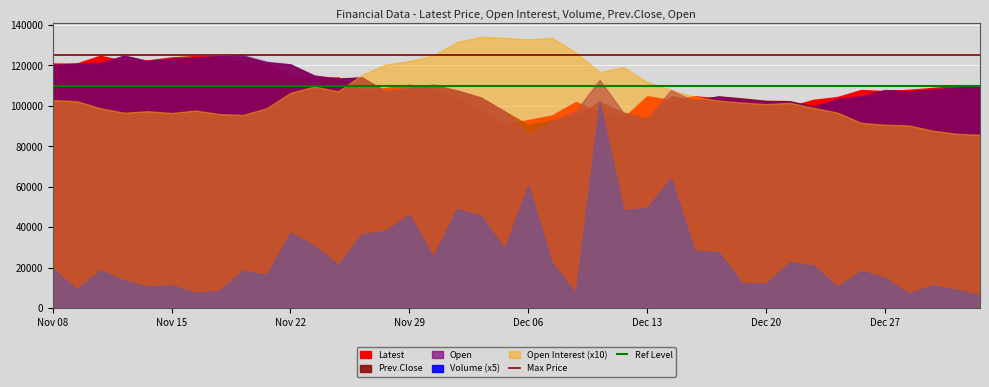

The Ref Level series shows 110000 at Nov 15. True or false?

True